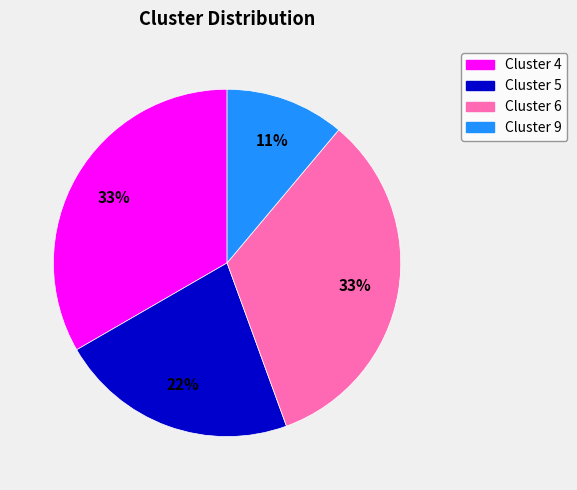

Approximately how many times larger is the value at Cluster 9 compared to Cluster 6?

0.3